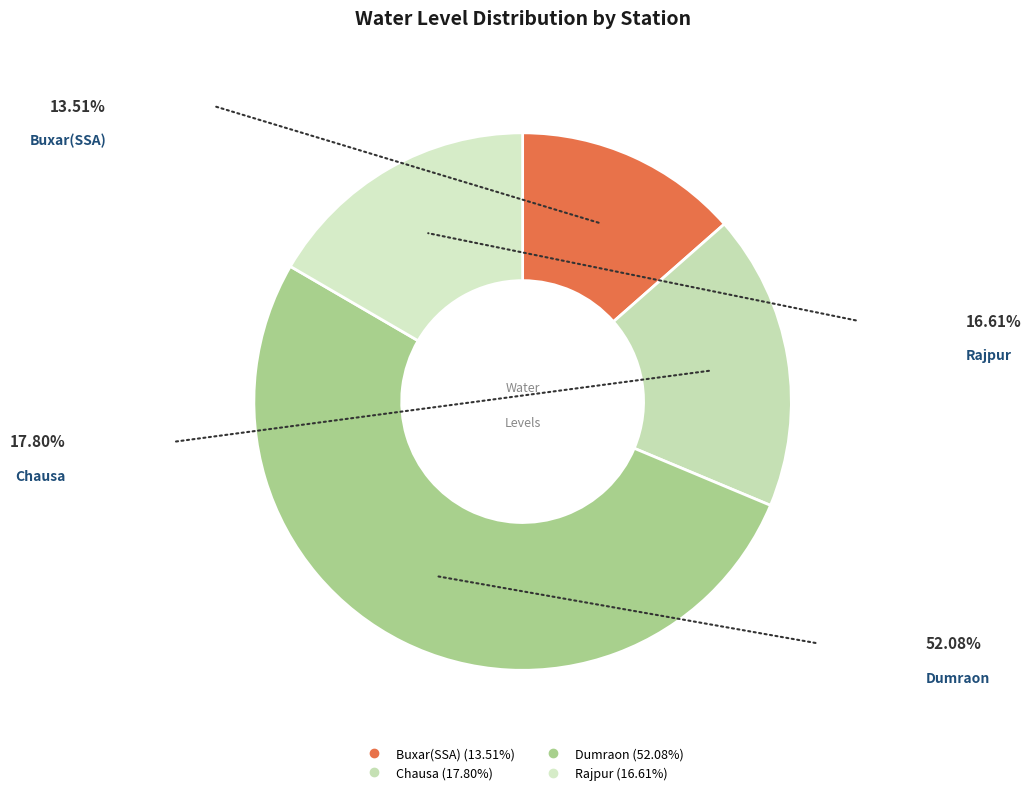

What is the smallest slice in the pie chart?

Buxar(SSA)